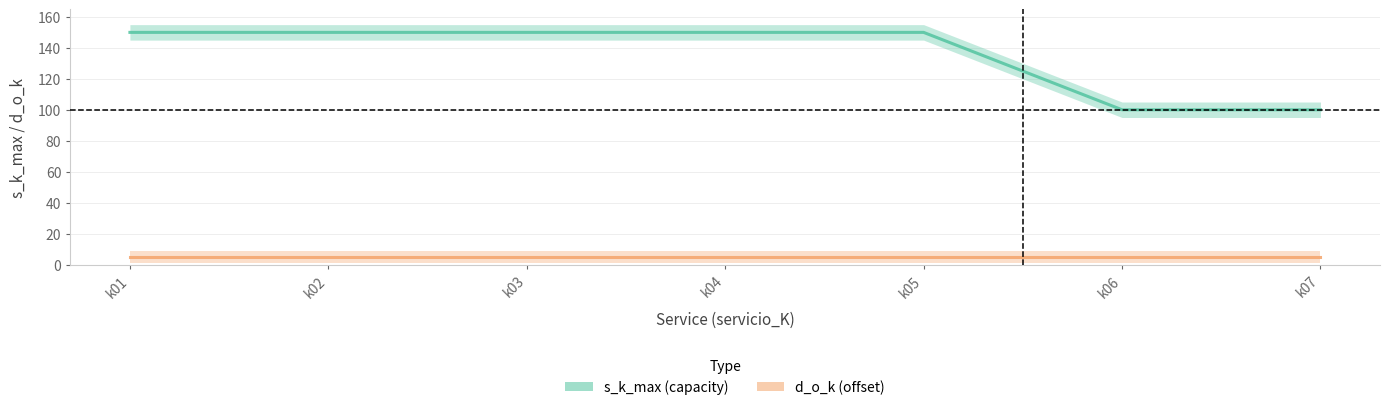

The value at k06 is 100. True or false?

True